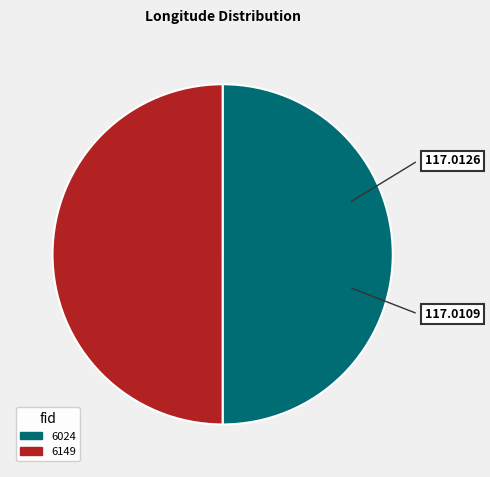

How many segments does this pie chart have?

2